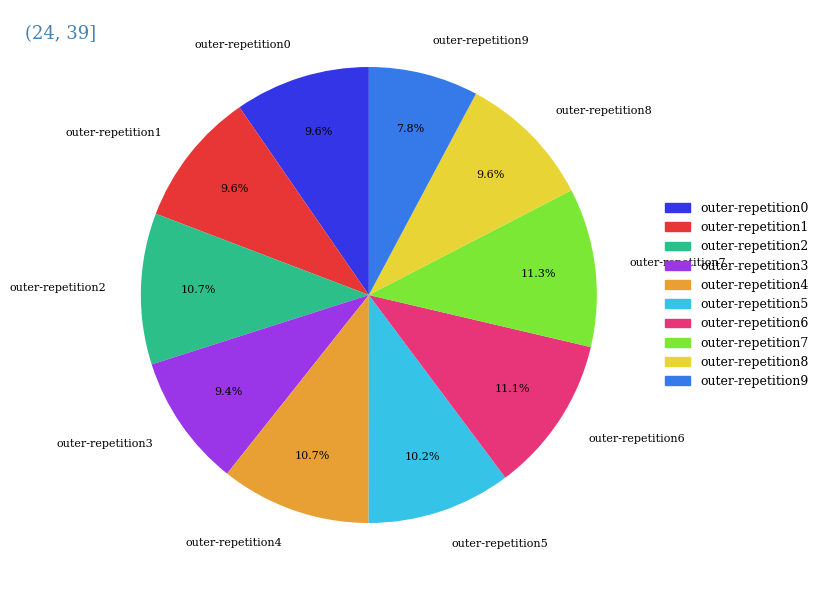

Combined, do outer-repetition1 and outer-repetition8 account for over 50%?

No